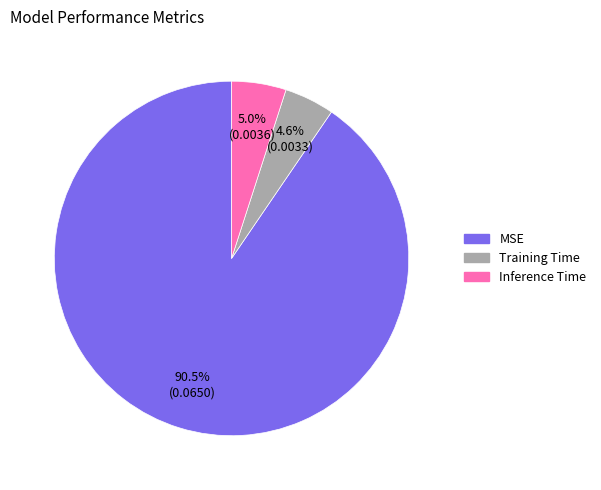

Is it true that Inference Time is 16% of the pie?

False